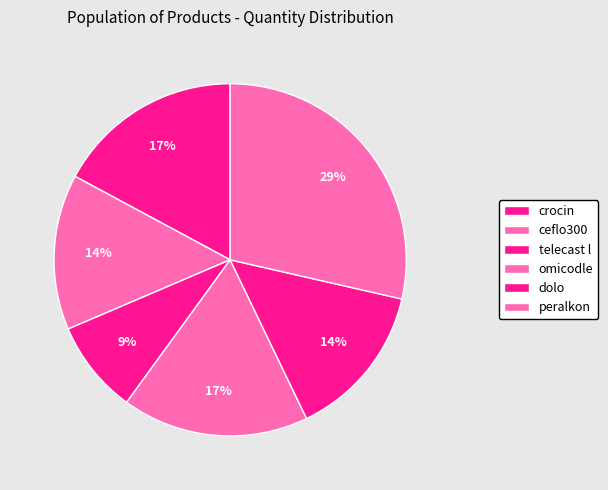

How many slices are in this pie chart?

6